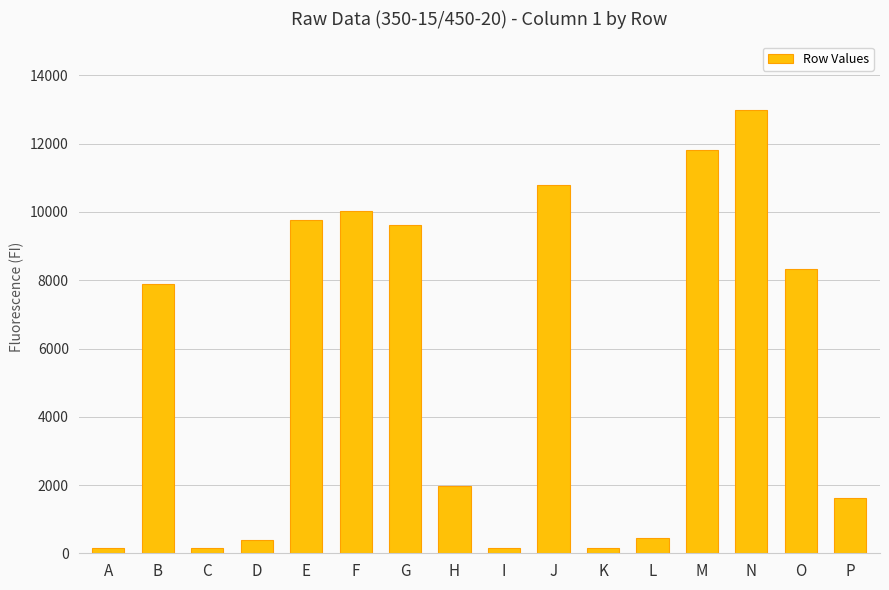

What is the value of the 4th bar from the left?

403